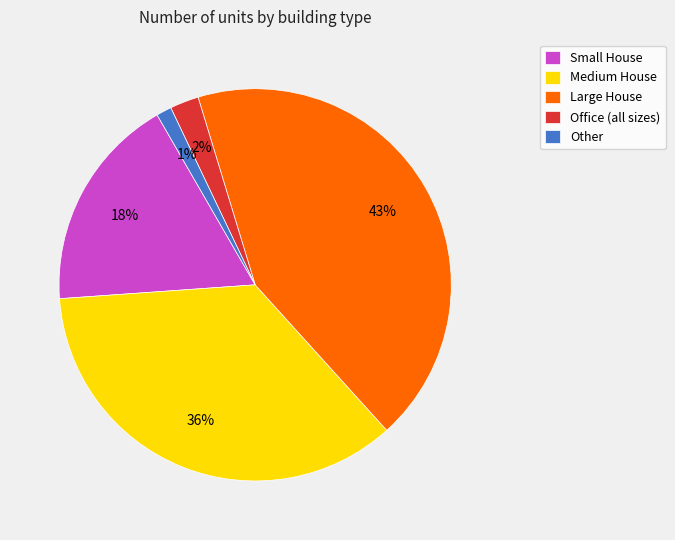

What is the largest slice in the pie chart?

Large House